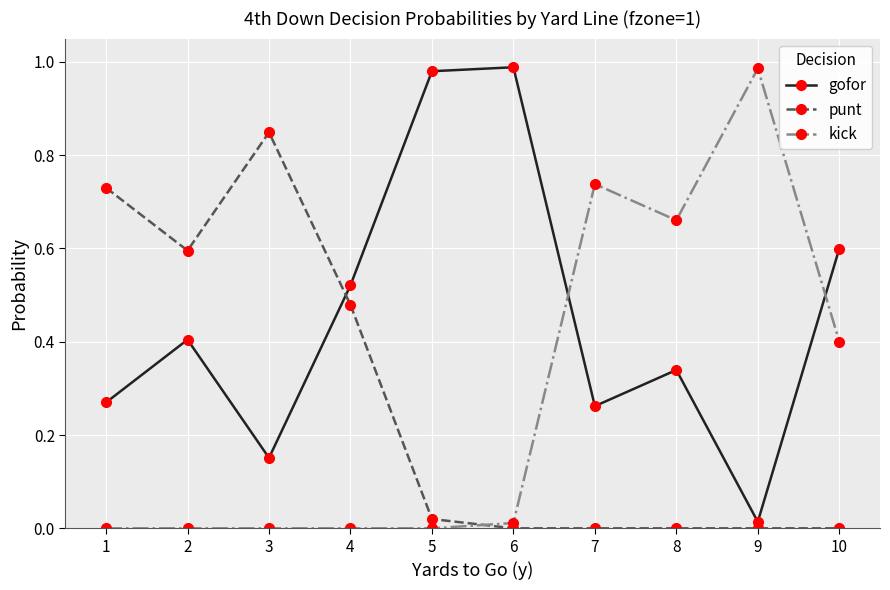

What is the sum of all kick values?

2.8